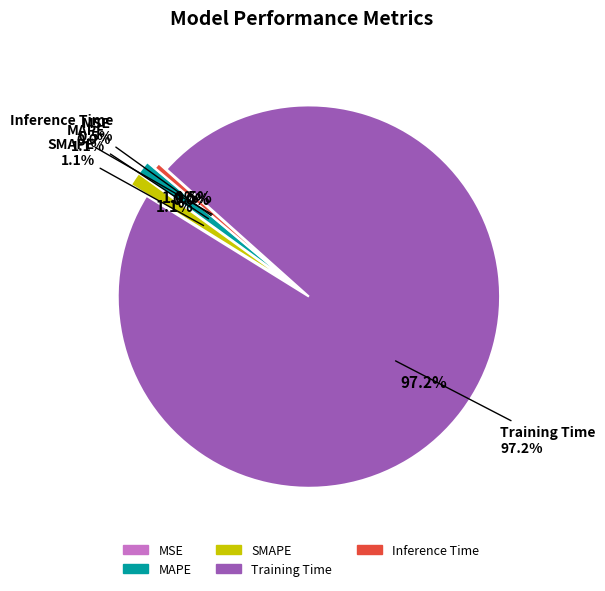

How many slices are in this pie chart?

5